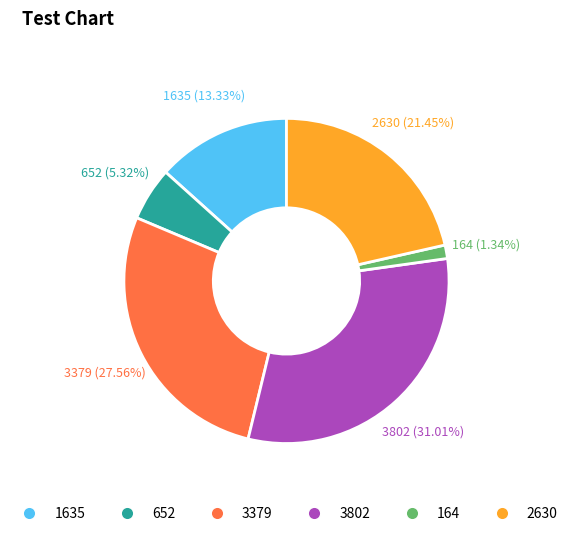

To the nearest percent, what is the difference between the largest and smallest slice percentages?

30%